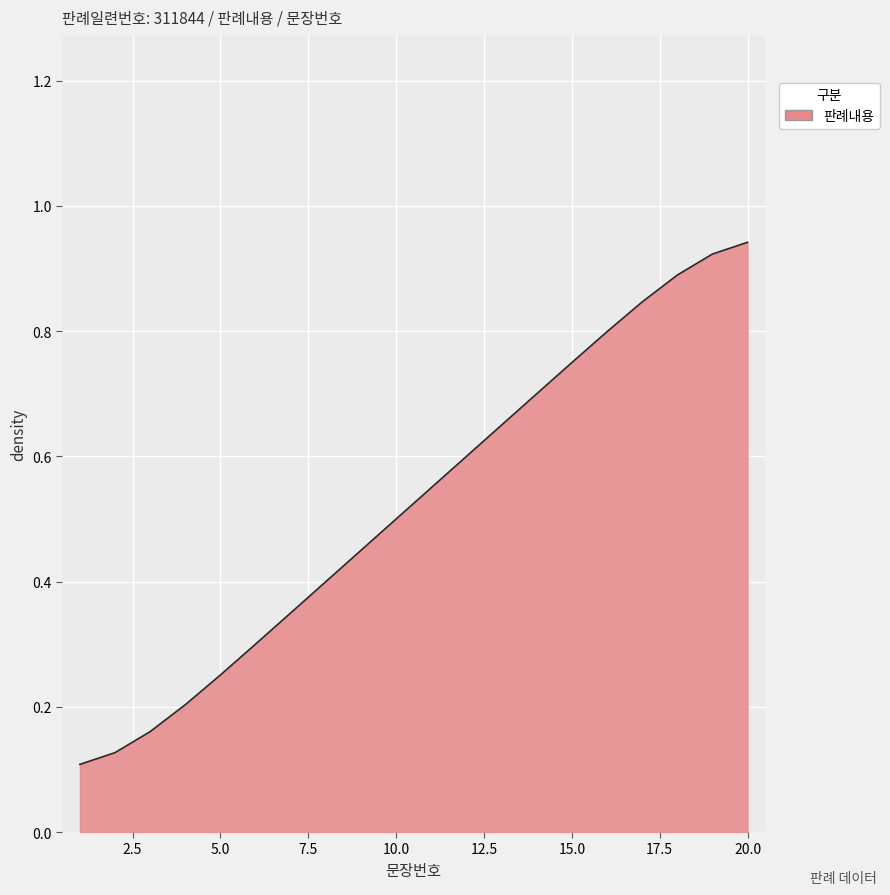

What is the sum of all values?

10.5